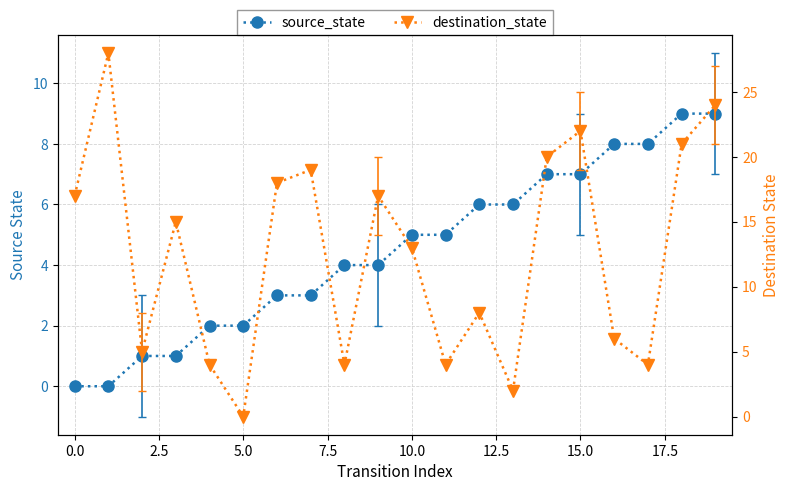

How many values in the source_state series are below 5?

10